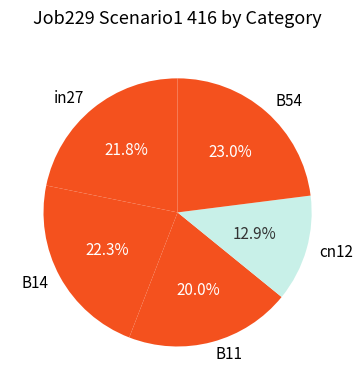

Is it true that B54 is 11% of the pie?

False